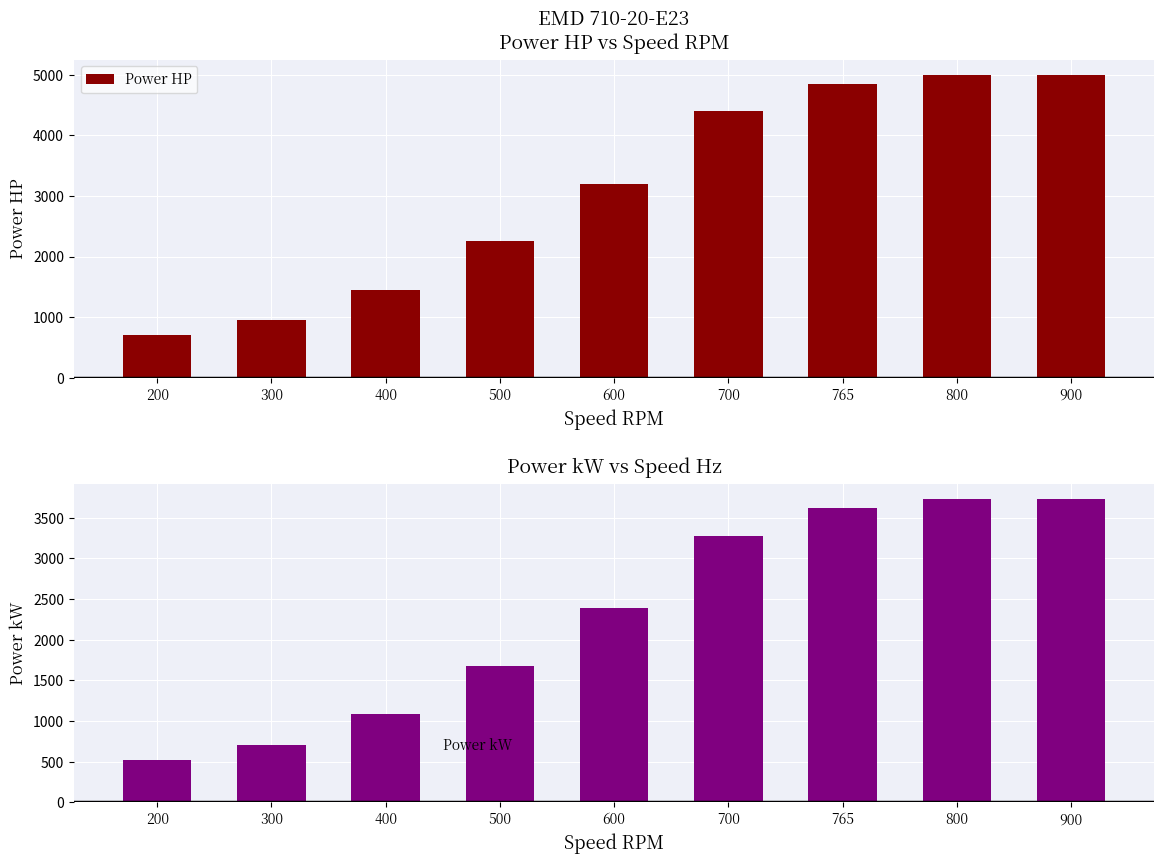

Reading left to right, extract all data points from this chart.

Power HP: 700.0	950.0	1450.0	2250.0	3200.0	4400.0	4850.0	5000.0	5000.0
Power kW: 522.0	708.4	1081.3	1677.8	2386.2	3281.1	3616.6	3728.5	3728.5